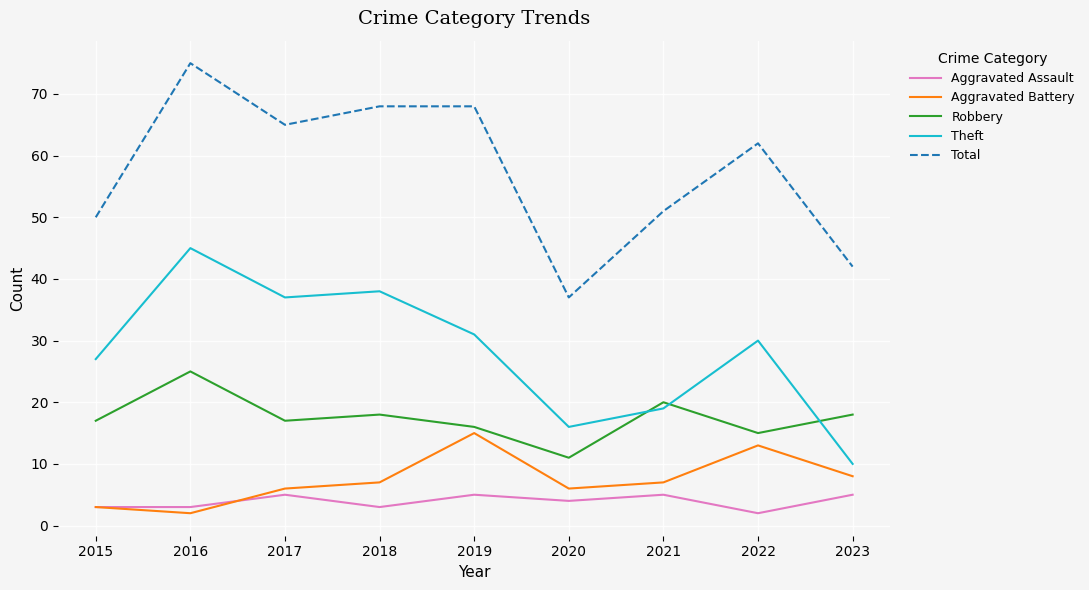

Rank the series by their maximum value, from highest to lowest.

Total, Theft, Robbery, Aggravated Battery, Aggravated Assault